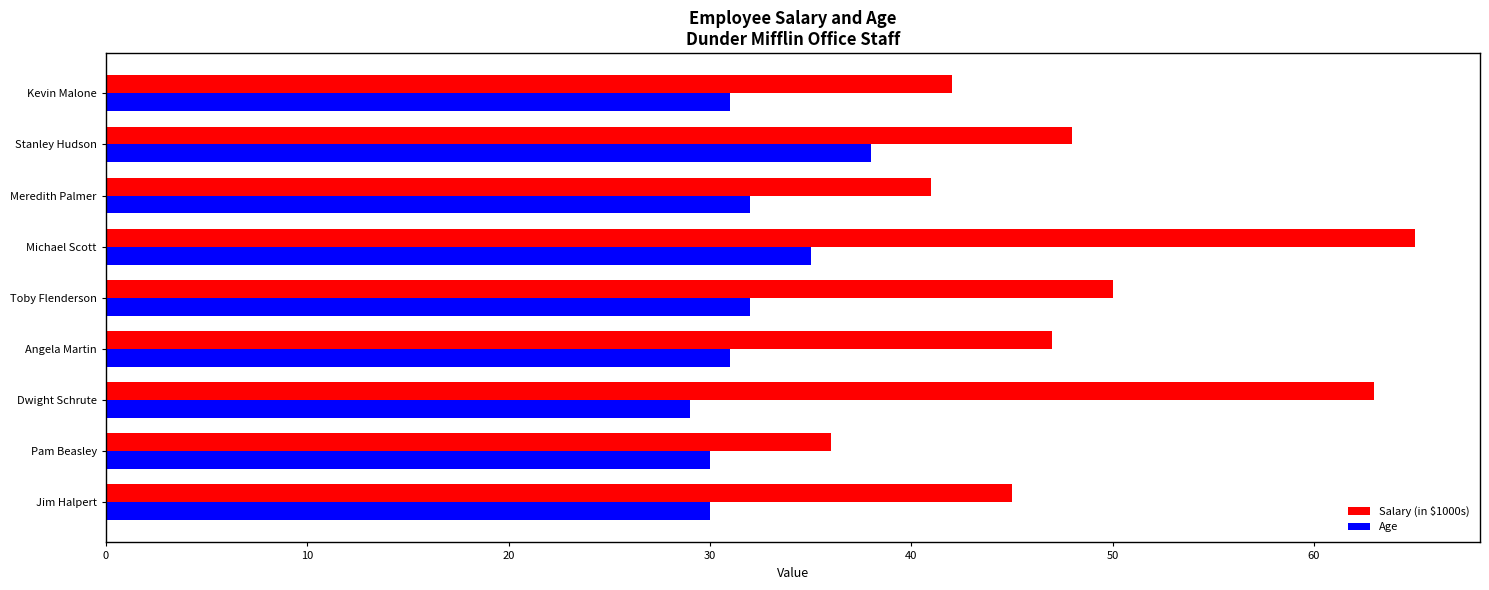

Is the value of Salary (in $1000s) at Dwight Schrute greater than the value of Age at Jim Halpert?

Yes